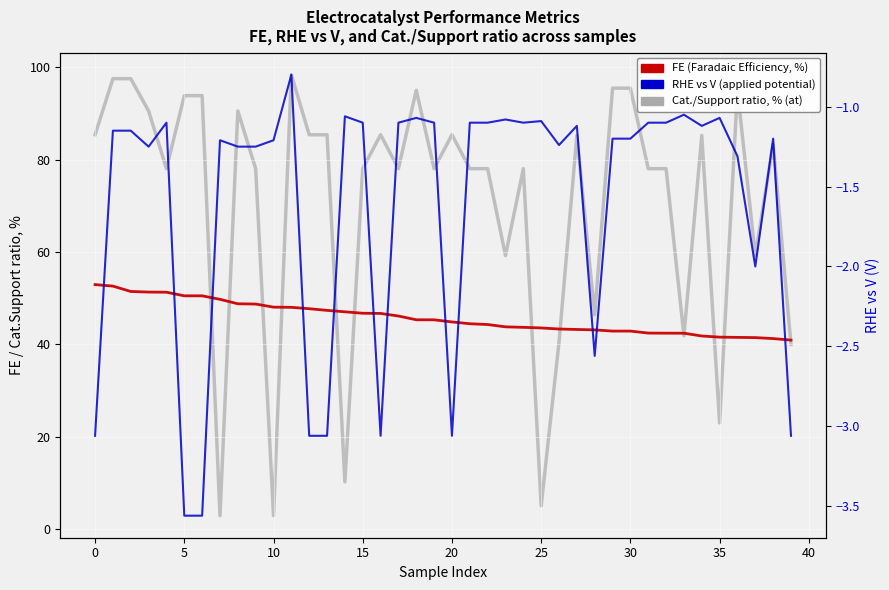

What is the total value across all series at 21?

121.4